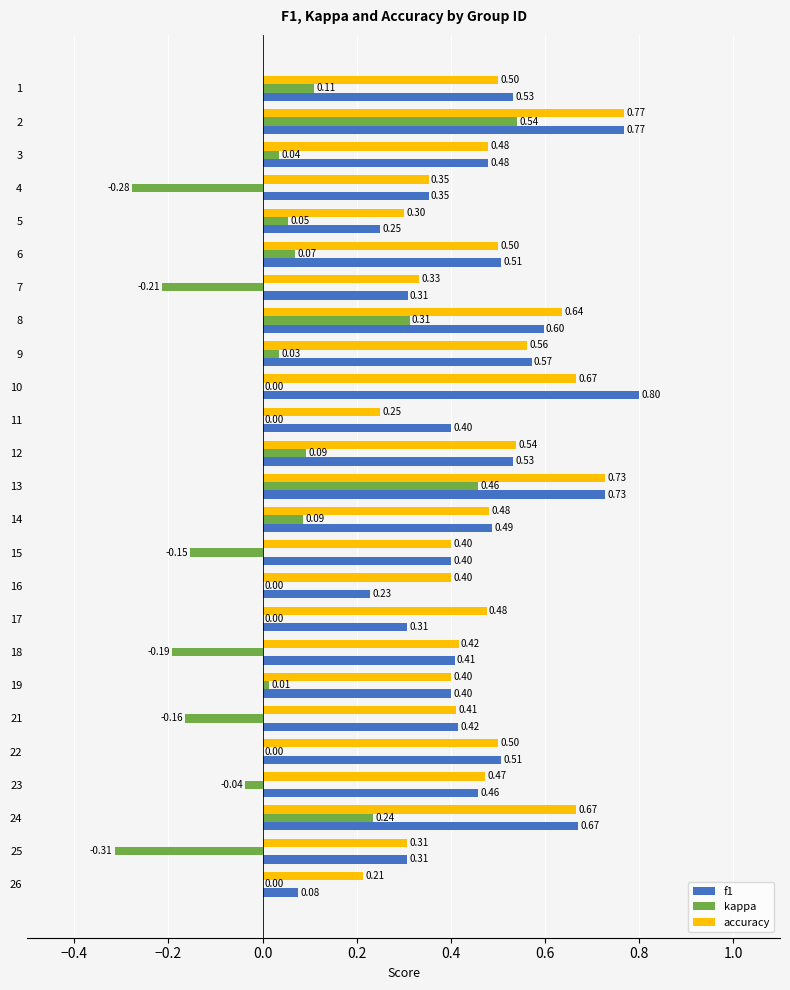

What is the sum of all f1 values?

11.5